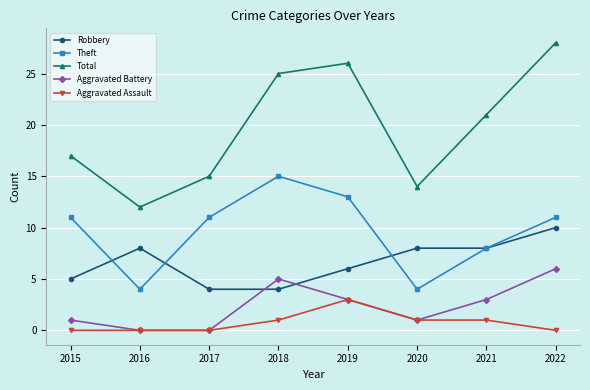

True or false: Aggravated Assault and Robbery intersect in this chart.

False